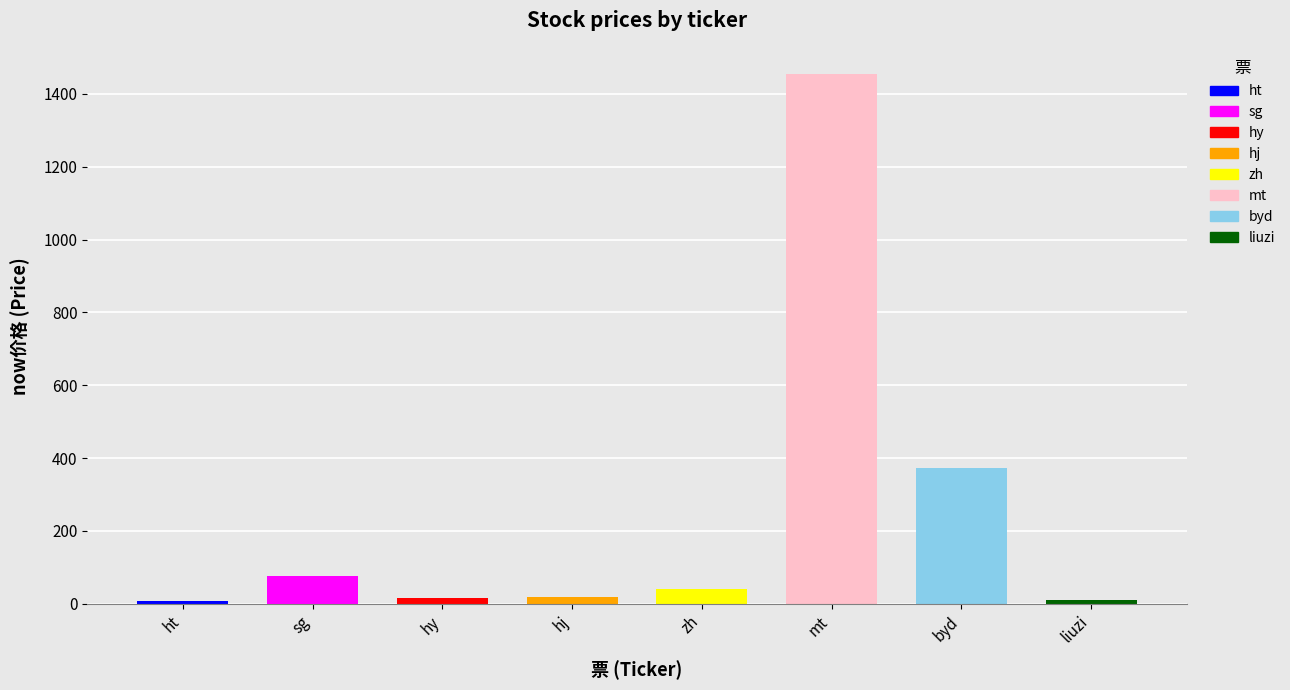

The chart shows a value of 372.5 at byd. True or false?

True